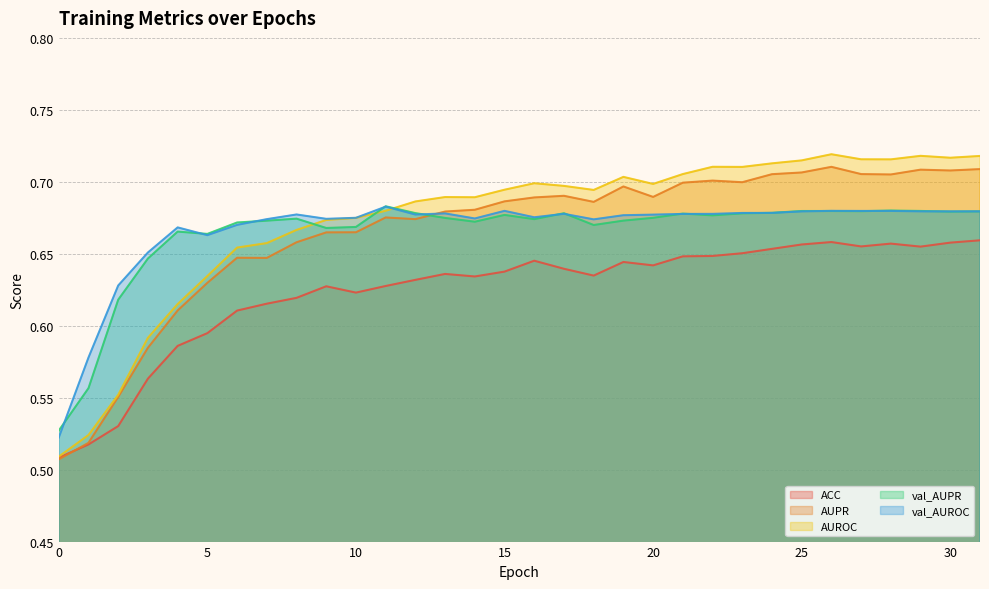

How many series are shown in this chart?

5